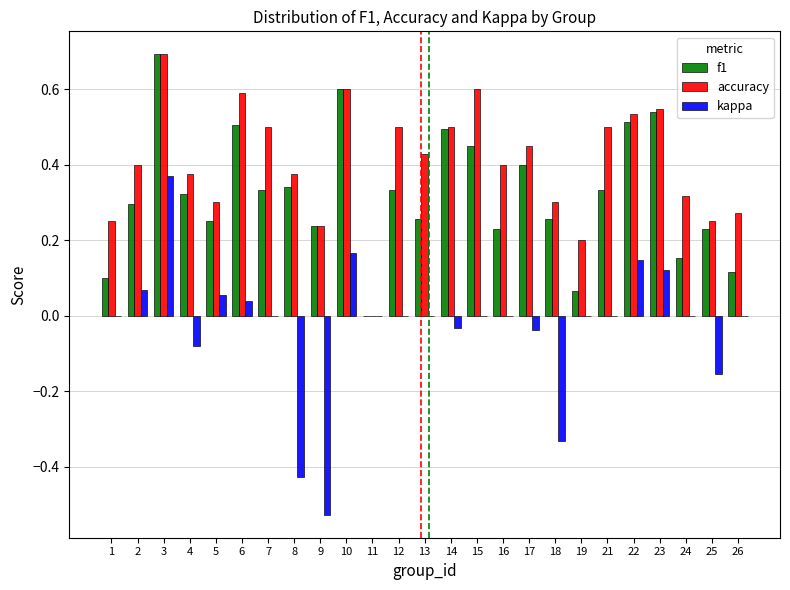

How many categories are shown in the chart?

25